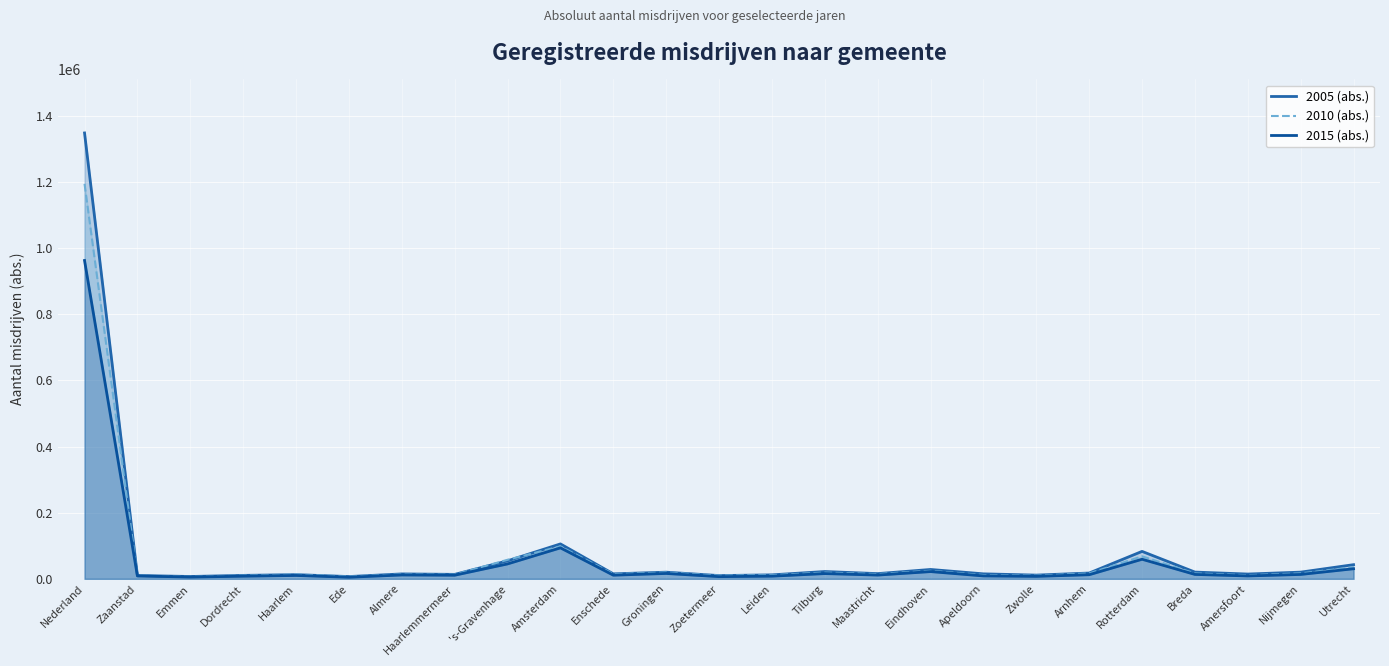

How many interior local peaks does the 2015 (abs.) series have?

7